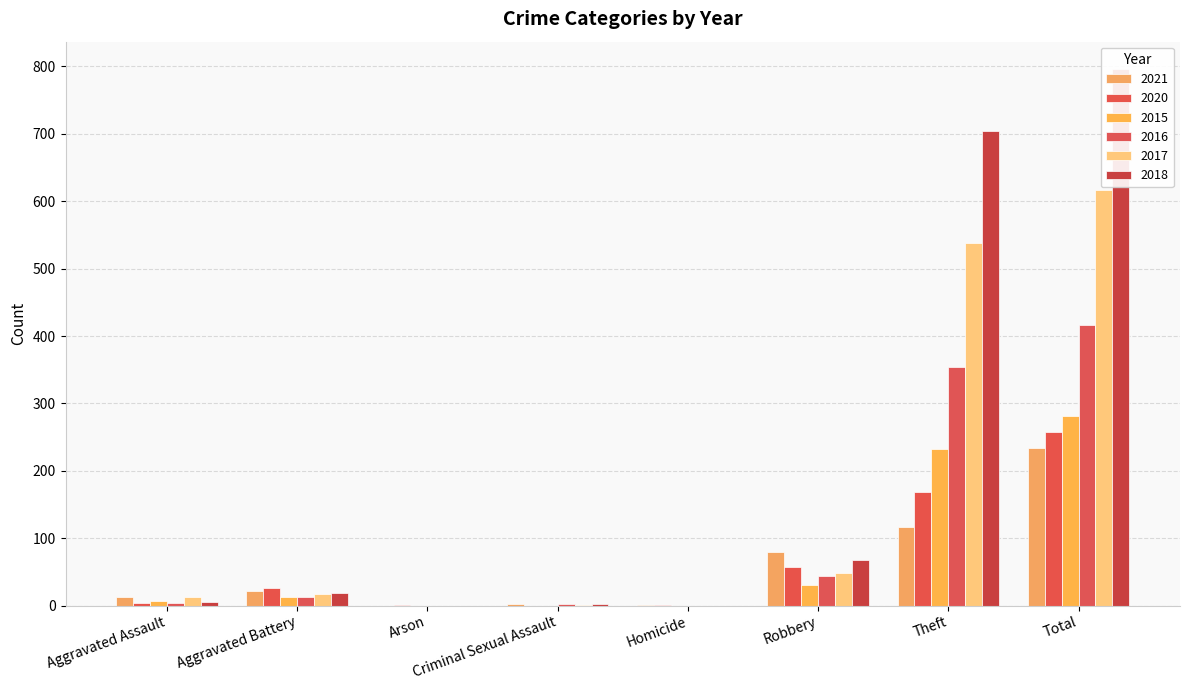

How many bars are there in total?

48